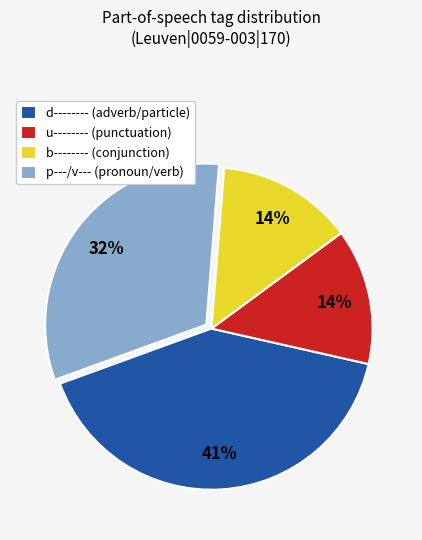

Combined, do d-------- (adverb/particle) and p---/v--- (pronoun/verb) account for over 50%?

Yes